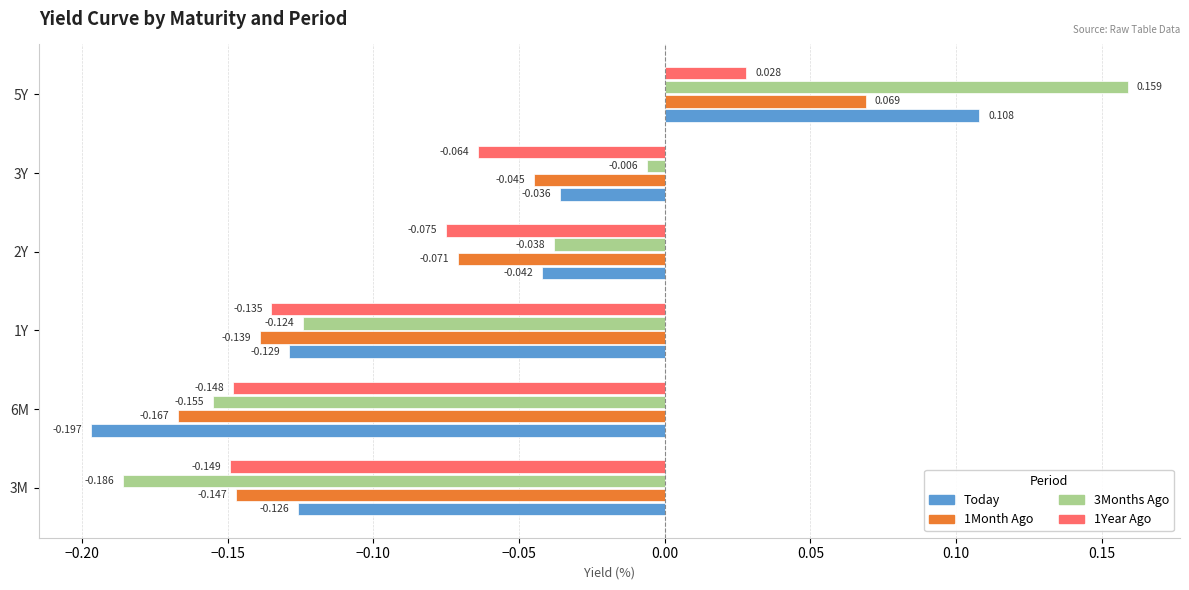

How many data points in 3Months Ago are above 0?

1